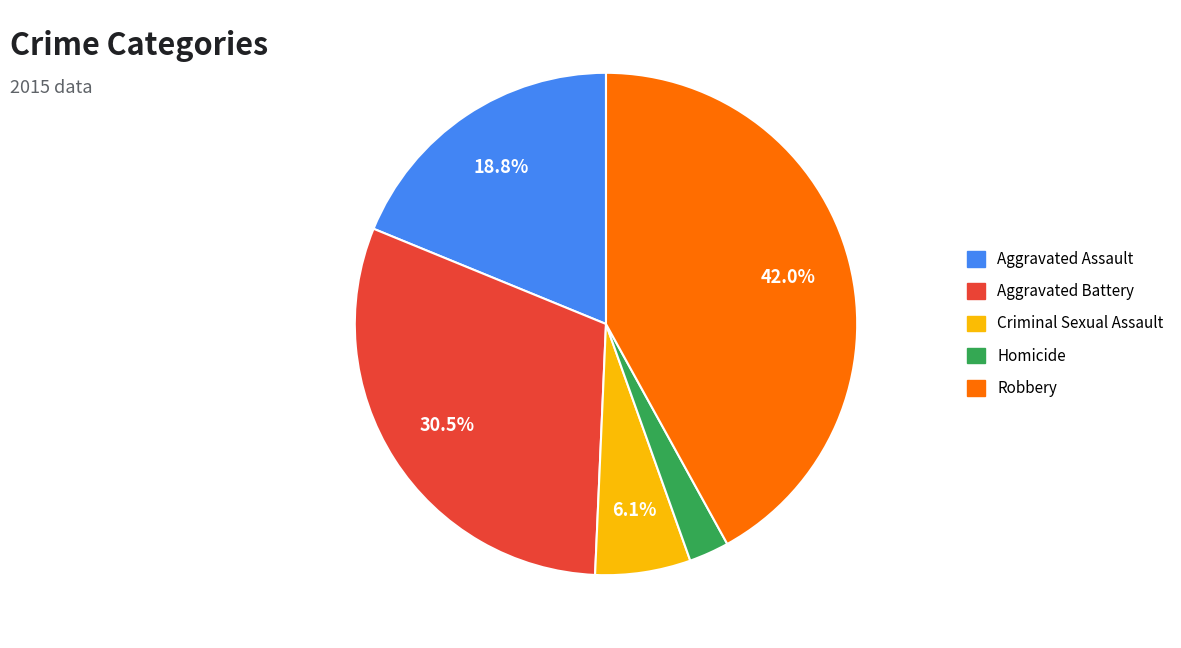

To the nearest percent, what percentage of the pie is Aggravated Assault?

19%